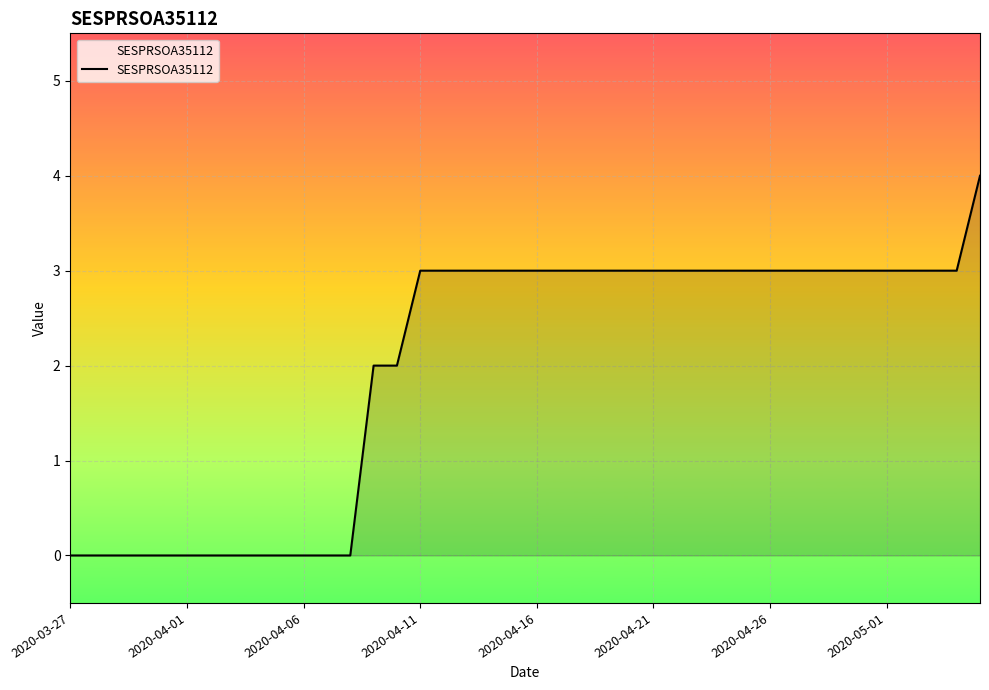

What is the maximum value shown in the chart?

4